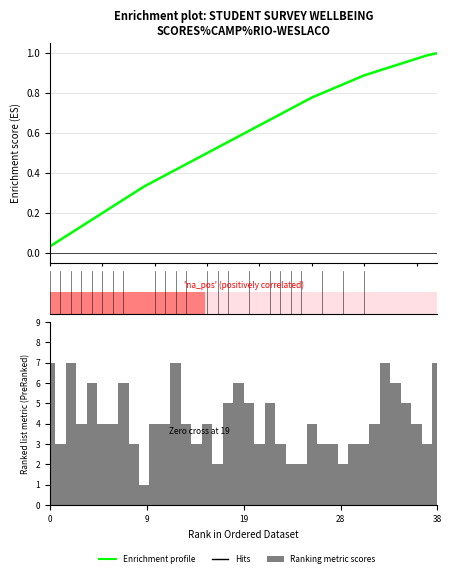

The value of Ranking metric scores at 9 is 4.6. True or false?

False